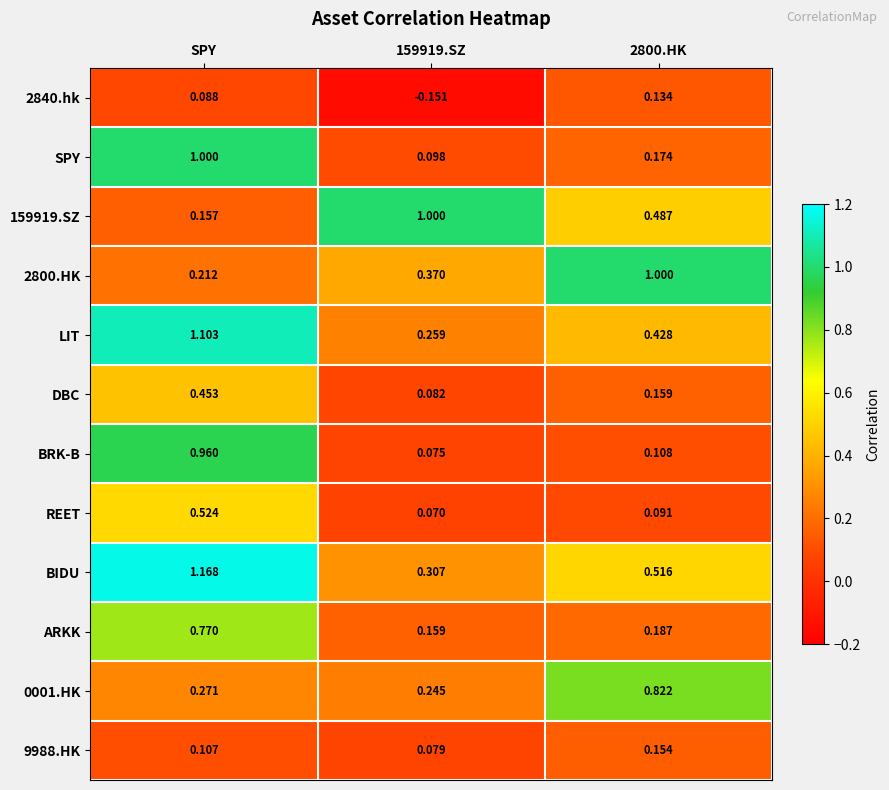

Which series has the largest total across all categories?

BIDU